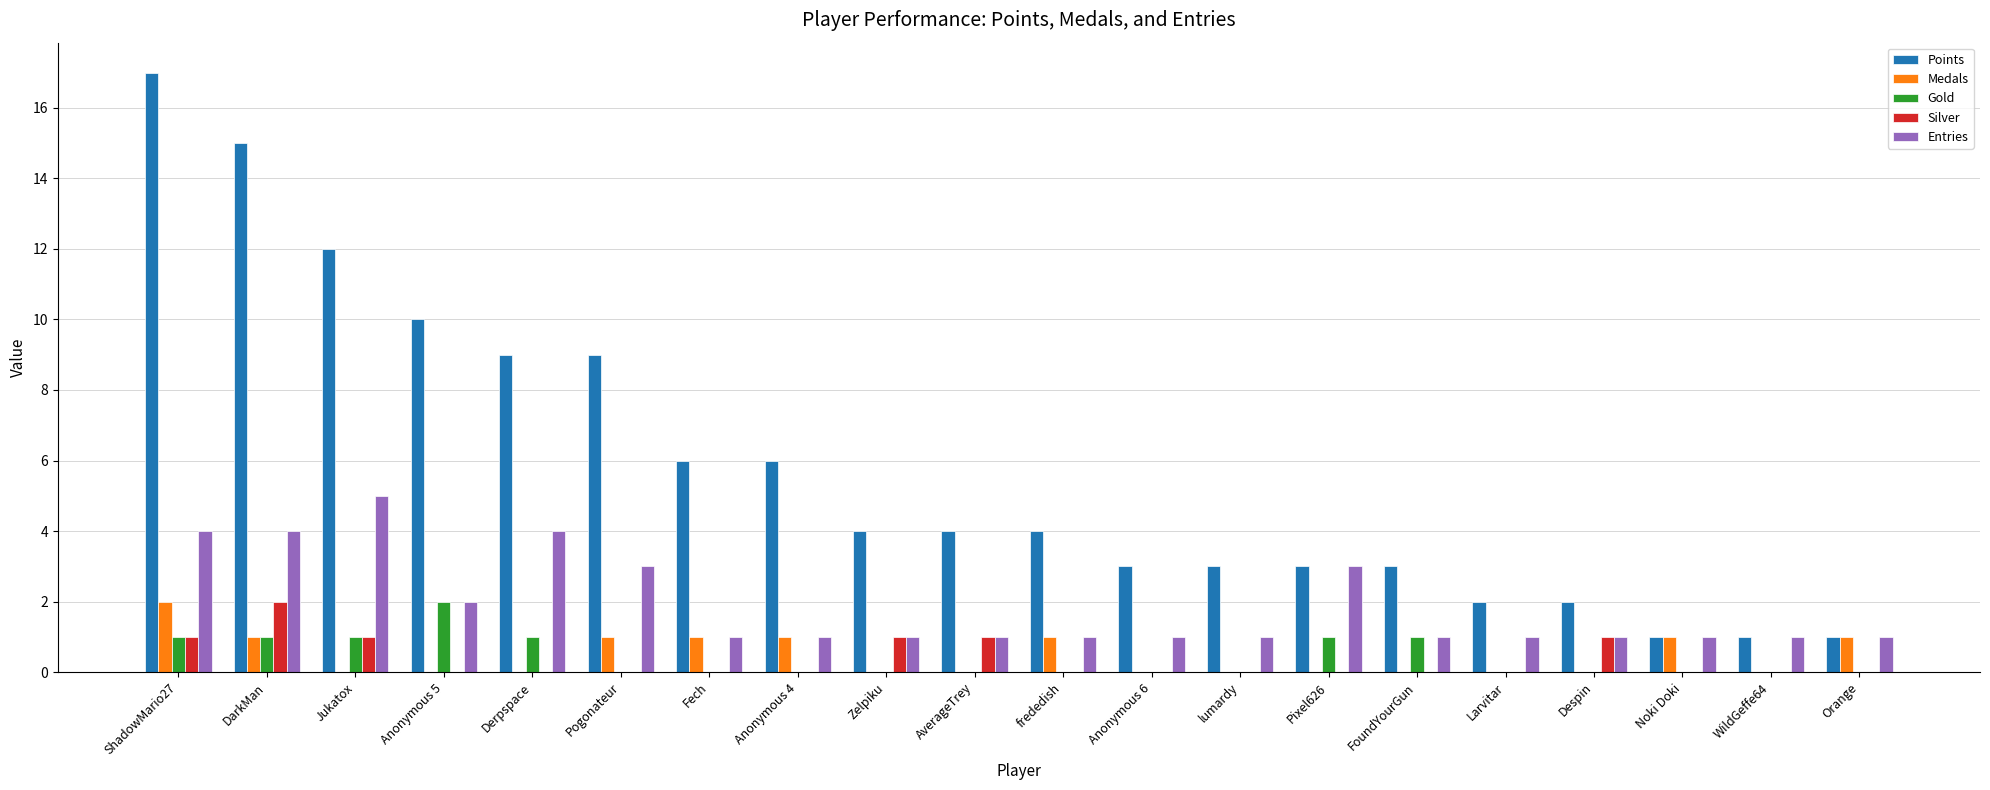

The value of Entries at Pixel626 is 4. True or false?

False